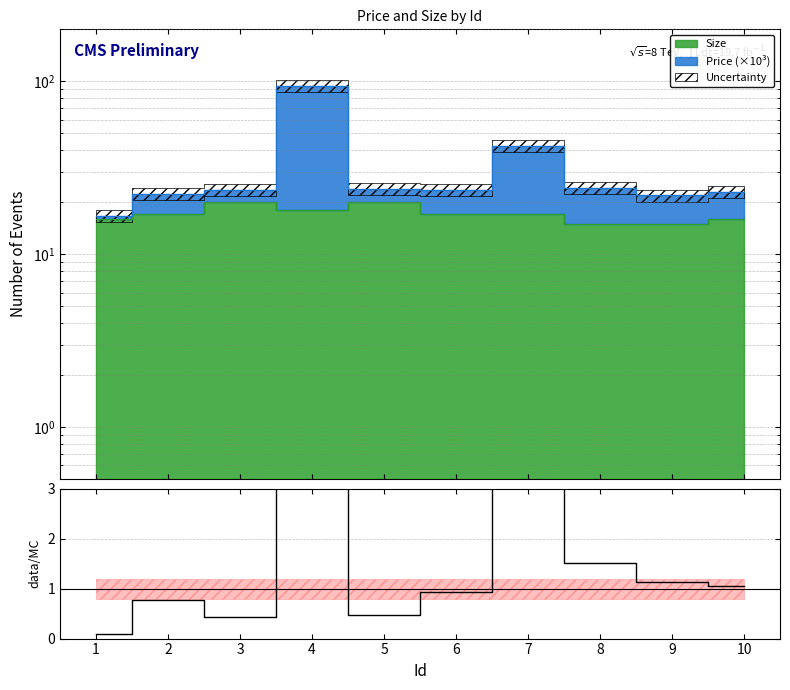

Reading left to right, transcribe all the data shown in this chart.

0.1	0.8	0.4	10.4	0.5	0.9	3.7	1.5	1.1	1.1